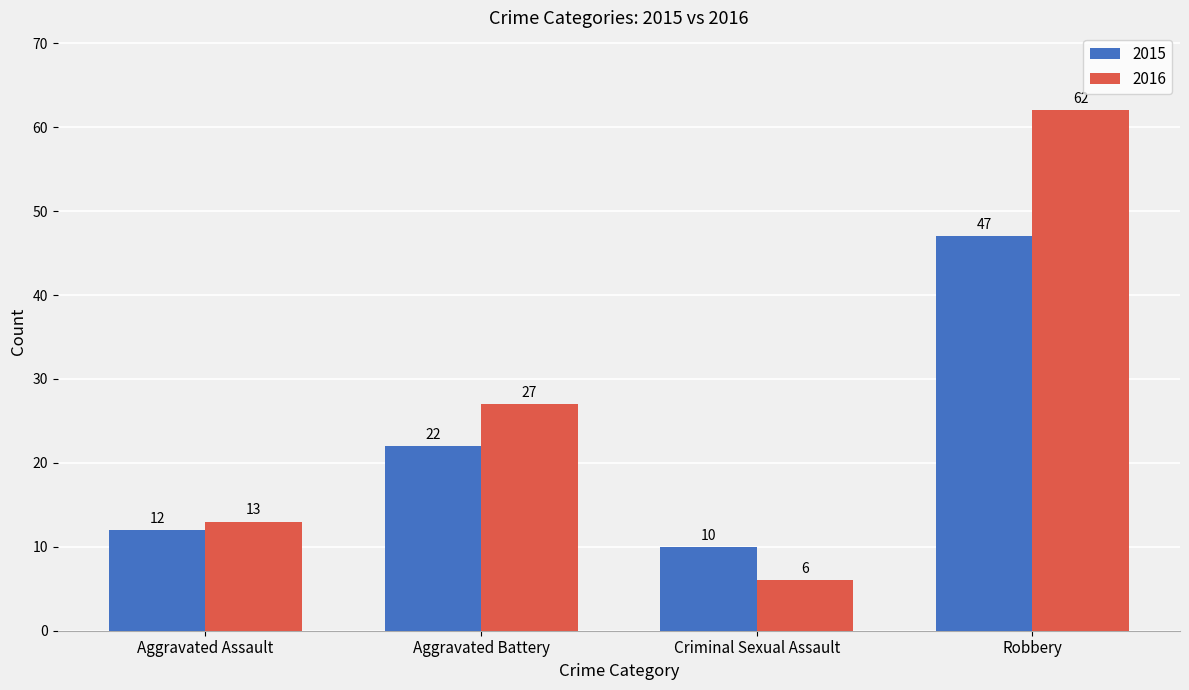

Is it true that 2015 equals 10 at Aggravated Battery?

False